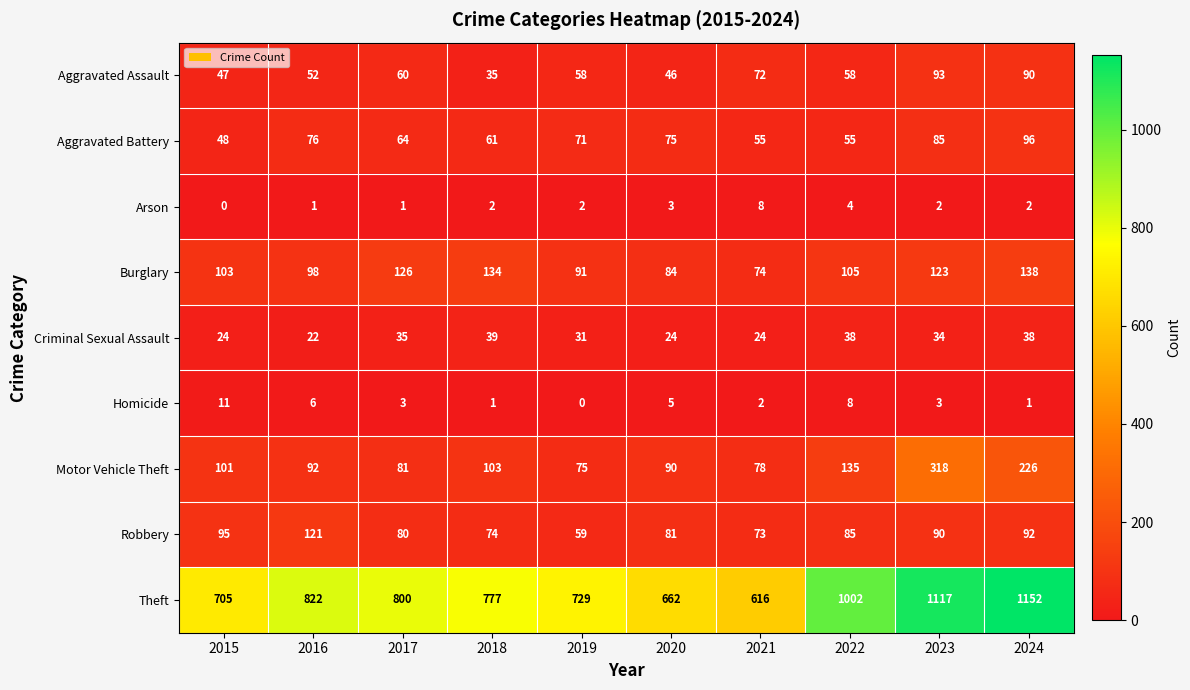

What is the sum of the Aggravated Assault values at 2018 and 2017?

95